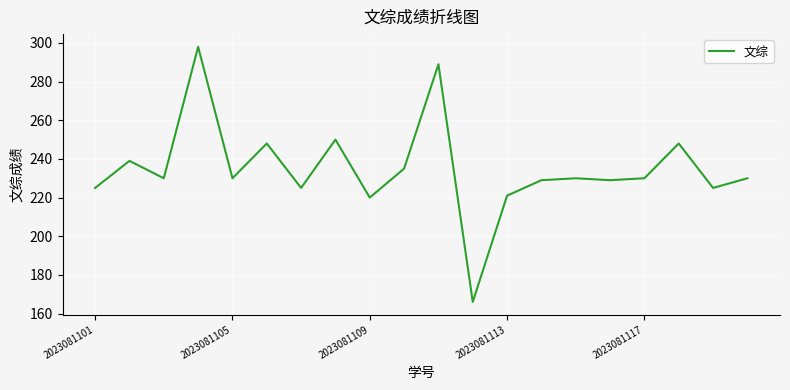

What is the difference between the maximum and minimum values?

132